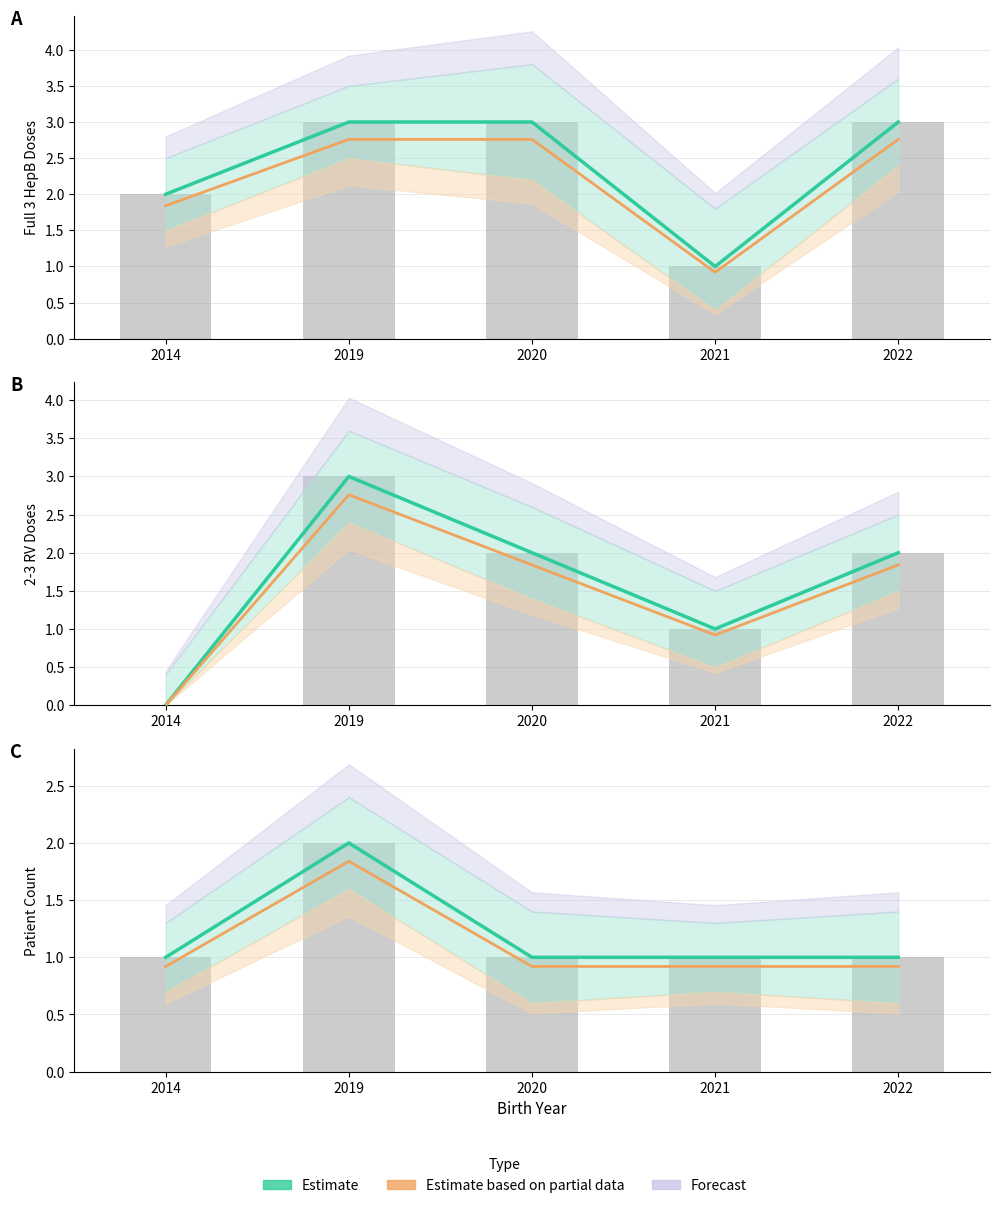

What is the approximate value of Estimate at 2021?

1.0